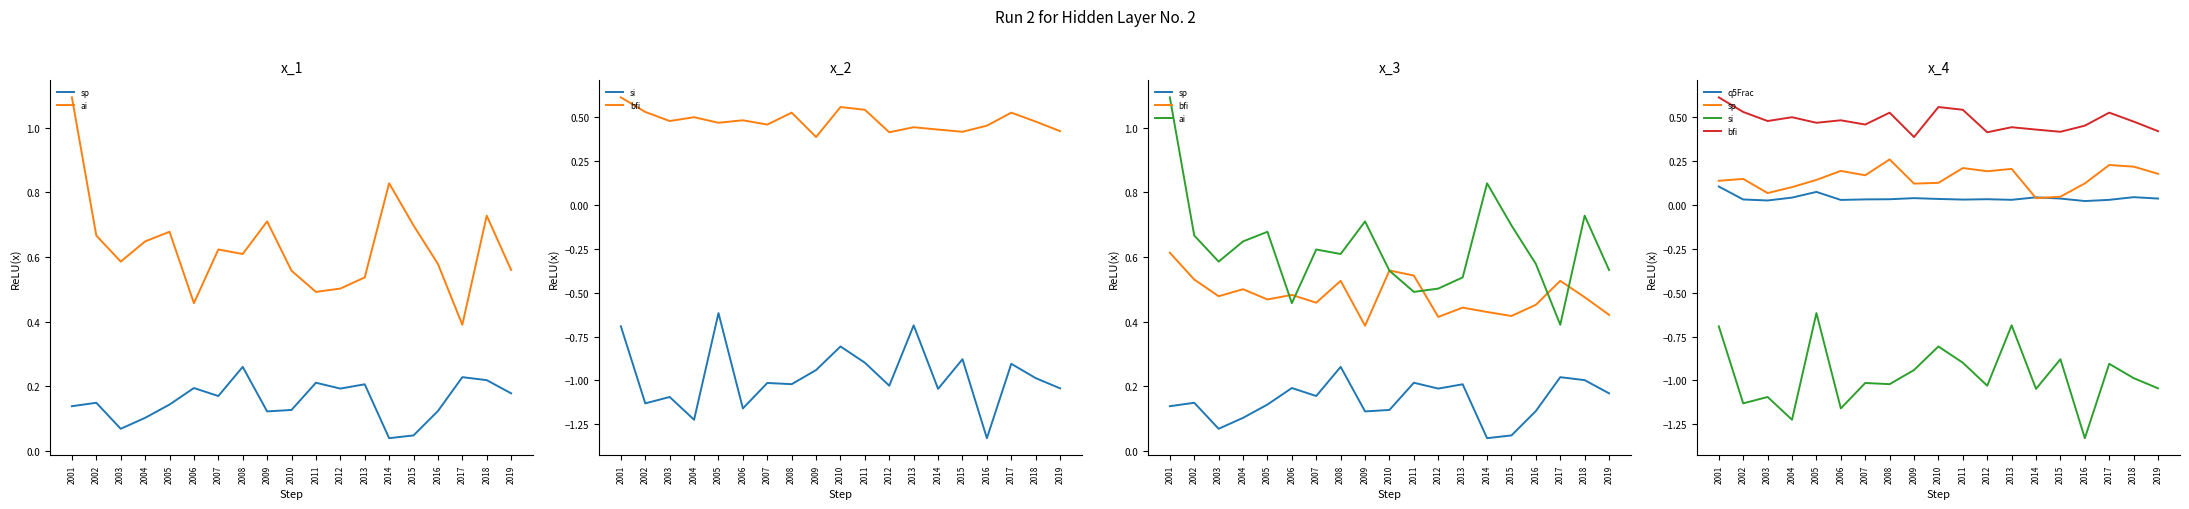

Reading left to right, list all the values displayed in this chart.

sp: 0.1	0.1	0.1	0.1	0.1	0.2	0.2	0.3	0.1	0.1	0.2	0.2	0.2	0.0	0.0	0.1	0.2	0.2	0.2
ai: 1.1	0.7	0.6	0.6	0.7	0.5	0.6	0.6	0.7	0.6	0.5	0.5	0.5	0.8	0.7	0.6	0.4	0.7	0.6
si: -0.7	-1.1	-1.1	-1.2	-0.6	-1.2	-1.0	-1.0	-0.9	-0.8	-0.9	-1.0	-0.7	-1.0	-0.9	-1.3	-0.9	-1.0	-1.0
bfi: 0.6	0.5	0.5	0.5	0.5	0.5	0.5	0.5	0.4	0.6	0.5	0.4	0.4	0.4	0.4	0.5	0.5	0.5	0.4
q5Frac: 0.1	0.0	0.0	0.0	0.1	0.0	0.0	0.0	0.0	0.0	0.0	0.0	0.0	0.0	0.0	0.0	0.0	0.0	0.0